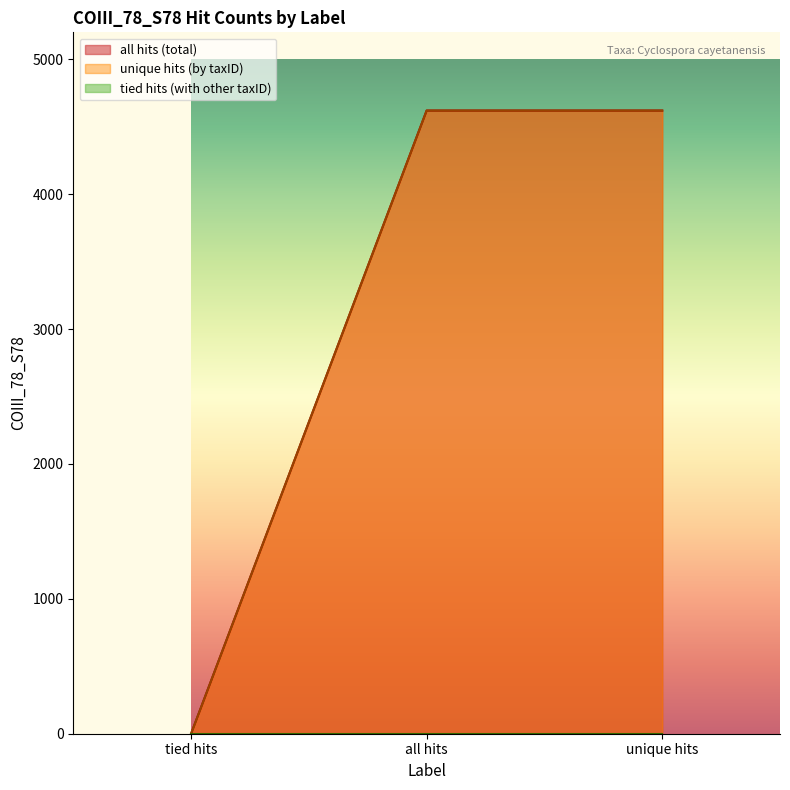

Count the all hits (total) values in the range 0 to 4620.

3